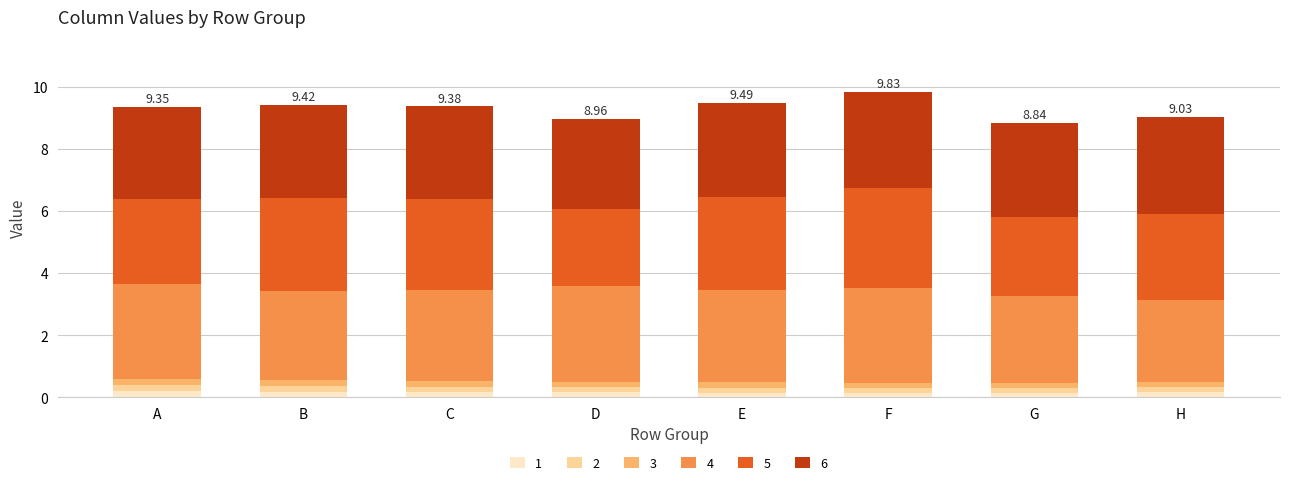

Which has a higher value, H or A?

A